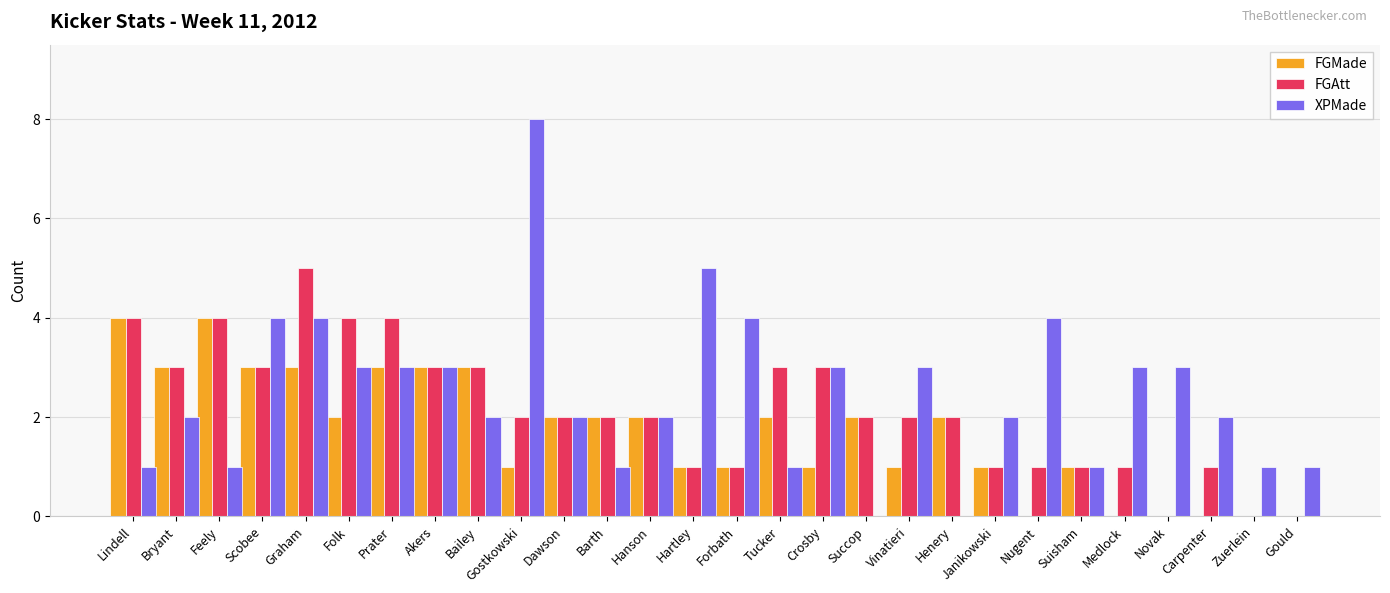

Reading right to left, what are all the values shown in this chart?

FGMade: 0	0	0	0	0	1	0	1	2	1	2	1	2	1	1	2	2	2	1	3	3	3	2	3	3	4	3	4
FGAtt: 0	0	1	0	1	1	1	1	2	2	2	3	3	1	1	2	2	2	2	3	3	4	4	5	3	4	3	4
XPMade: 1	1	2	3	3	1	4	2	0	3	0	3	1	4	5	2	1	2	8	2	3	3	3	4	4	1	2	1